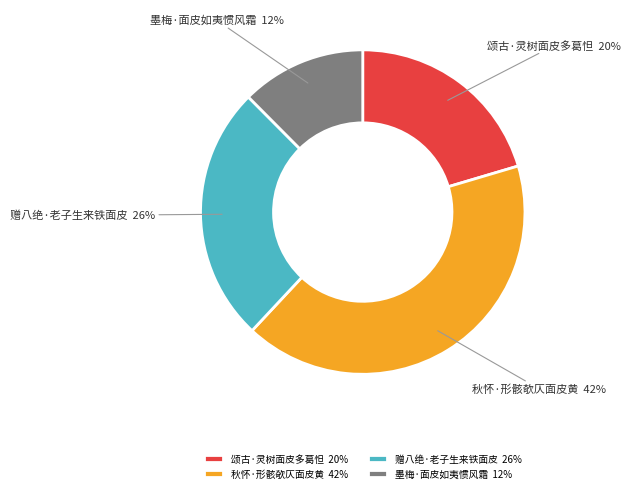

Do 秋怀·形骸欹仄面皮黄 42% and 赠八绝·老子生来铁面皮 26% together represent more than half of the pie?

Yes